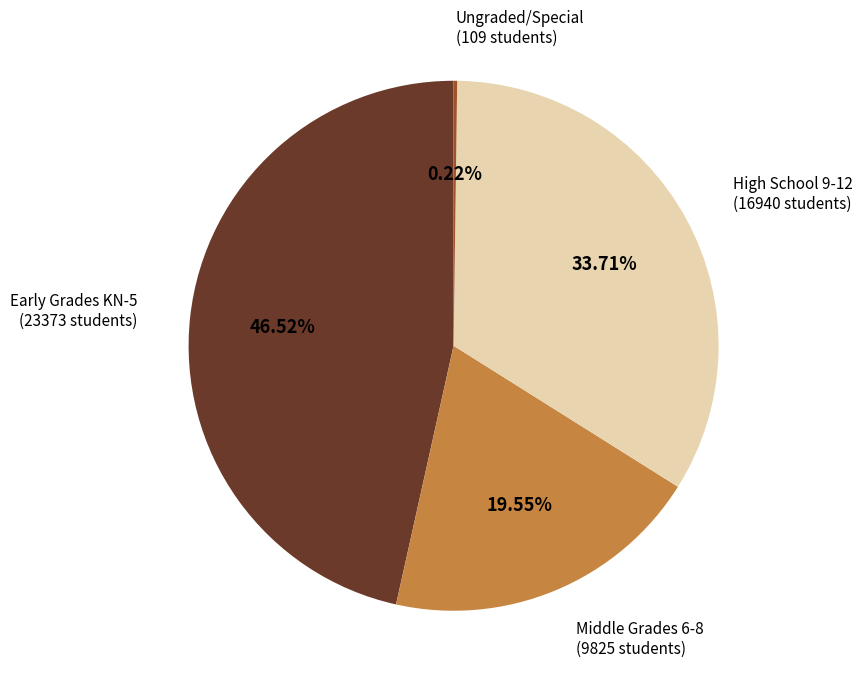

To the nearest percent, what is the average slice percentage?

25%